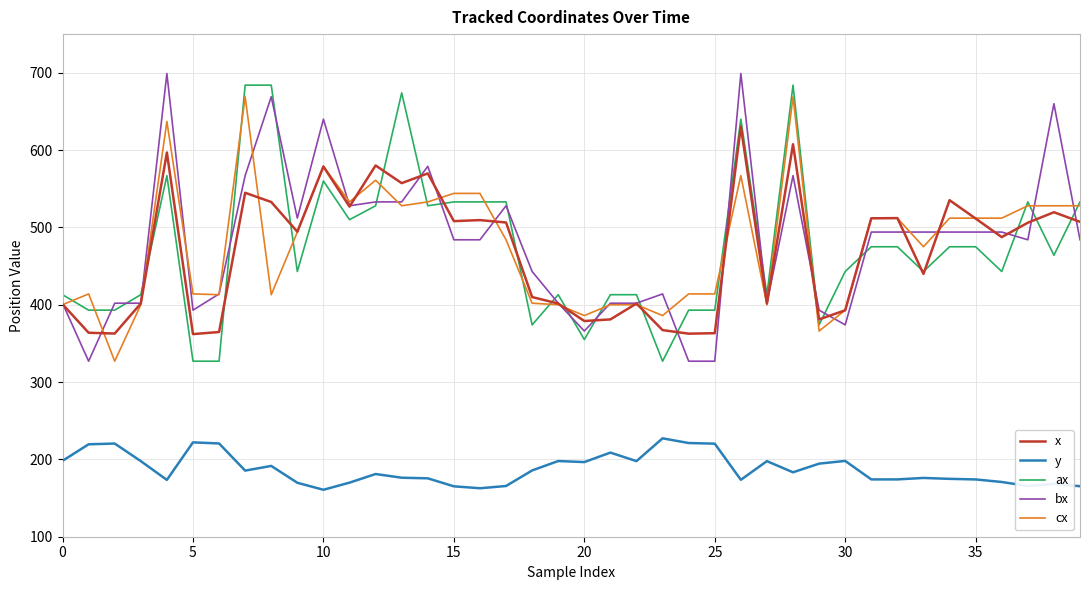

What is the minimum value for bx?

327.0